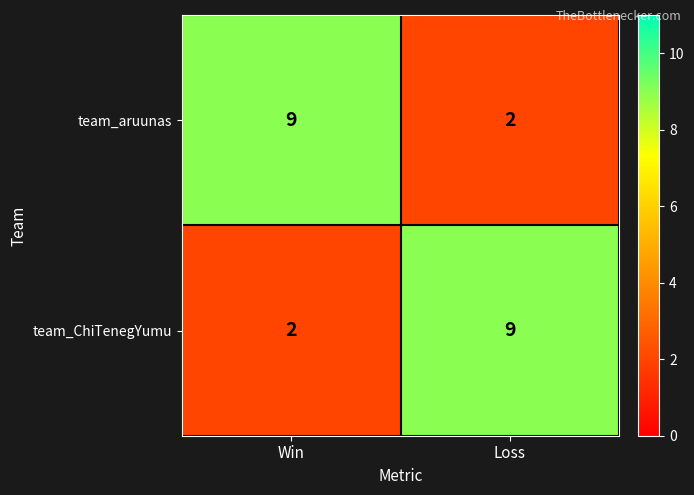

Reading left to right, list all the values displayed in this chart.

team_aruunas: 9	2
team_ChiTenegYumu: 2	9